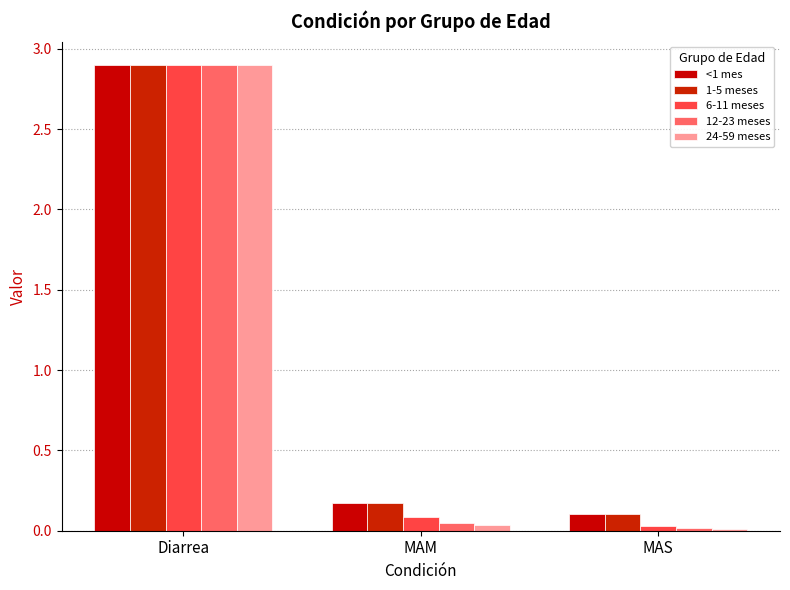

Rank the categories by <1 mes value from highest to lowest.

Diarrea, MAM, MAS